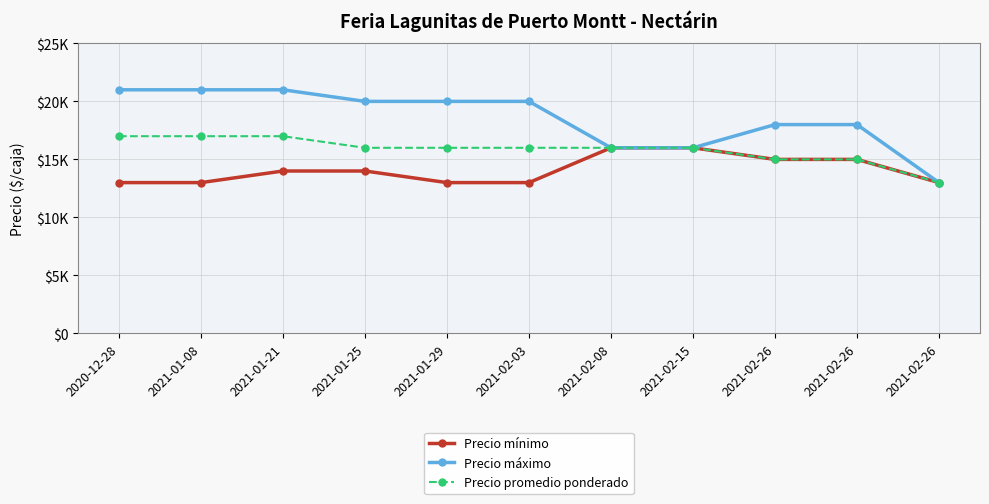

What is the difference between the Precio promedio ponderado values at 2021-02-26 and 2021-01-08?

2000